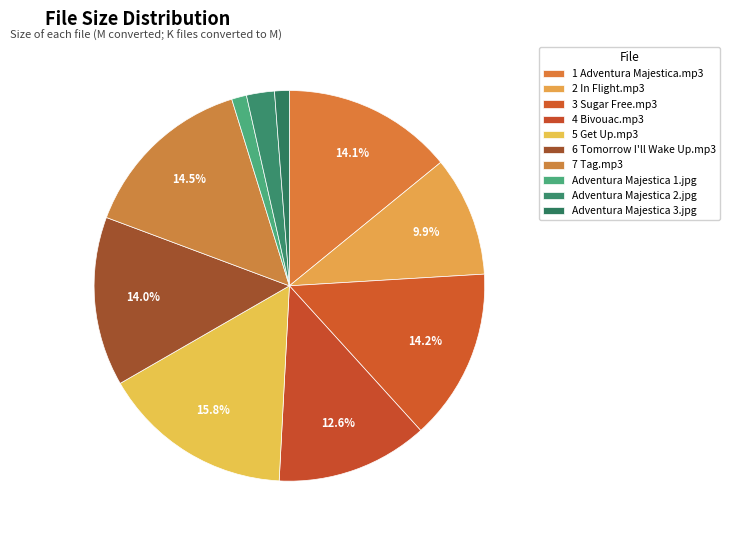

To the nearest percent, what percentage of the pie is 6 Tomorrow I'll Wake Up.mp3?

14%